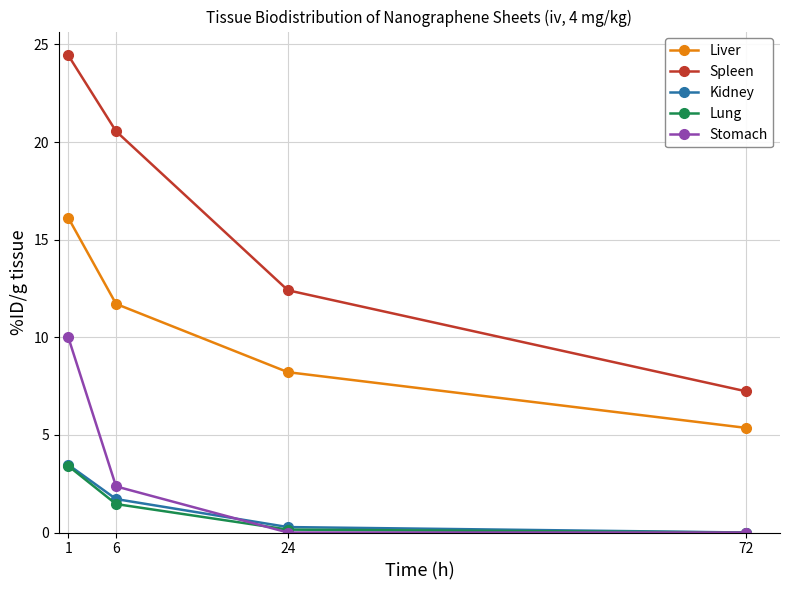

What is the greatest value displayed?

24.4